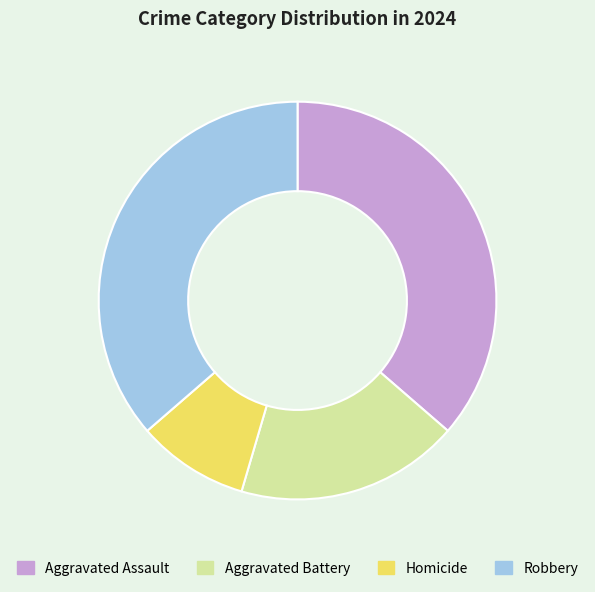

Which slice is the smallest?

Homicide